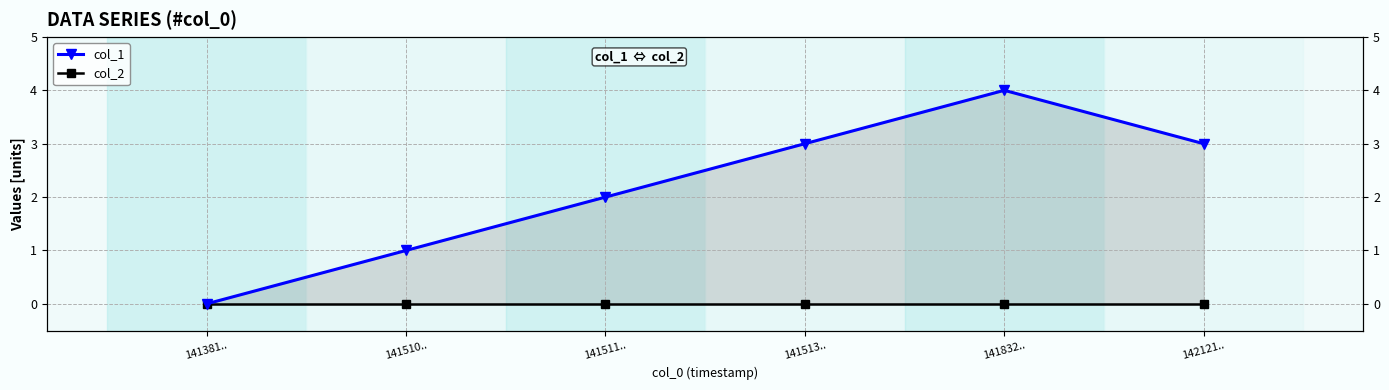

Is it true that col_2 equals 0 at 141832..?

True